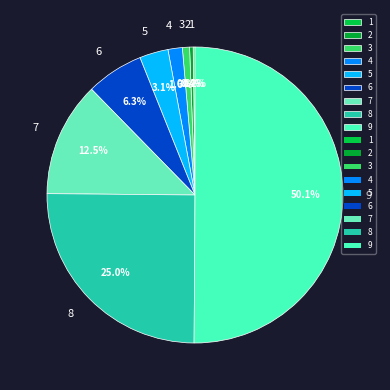

What is the total percentage of 6 and 9?

56.4%